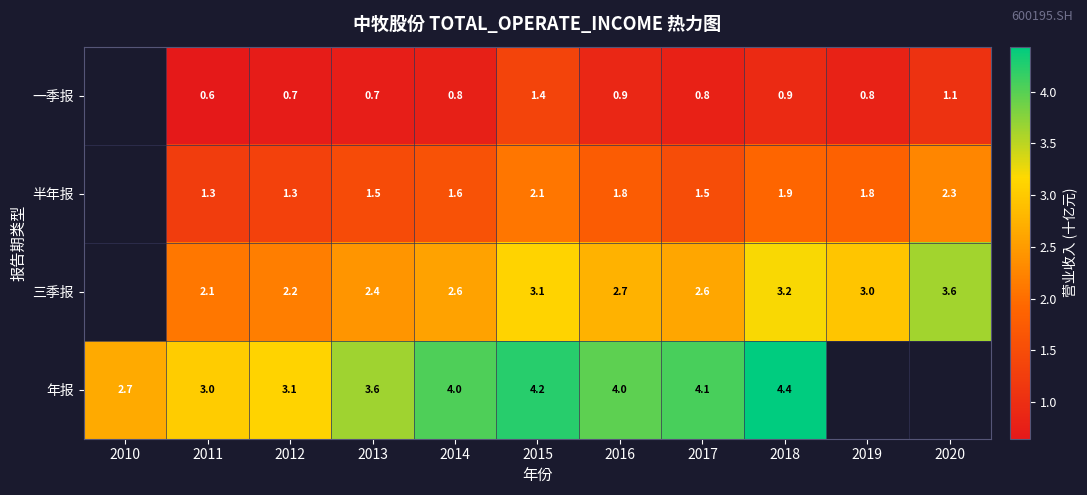

Which series has the largest range (max minus min)?

年报